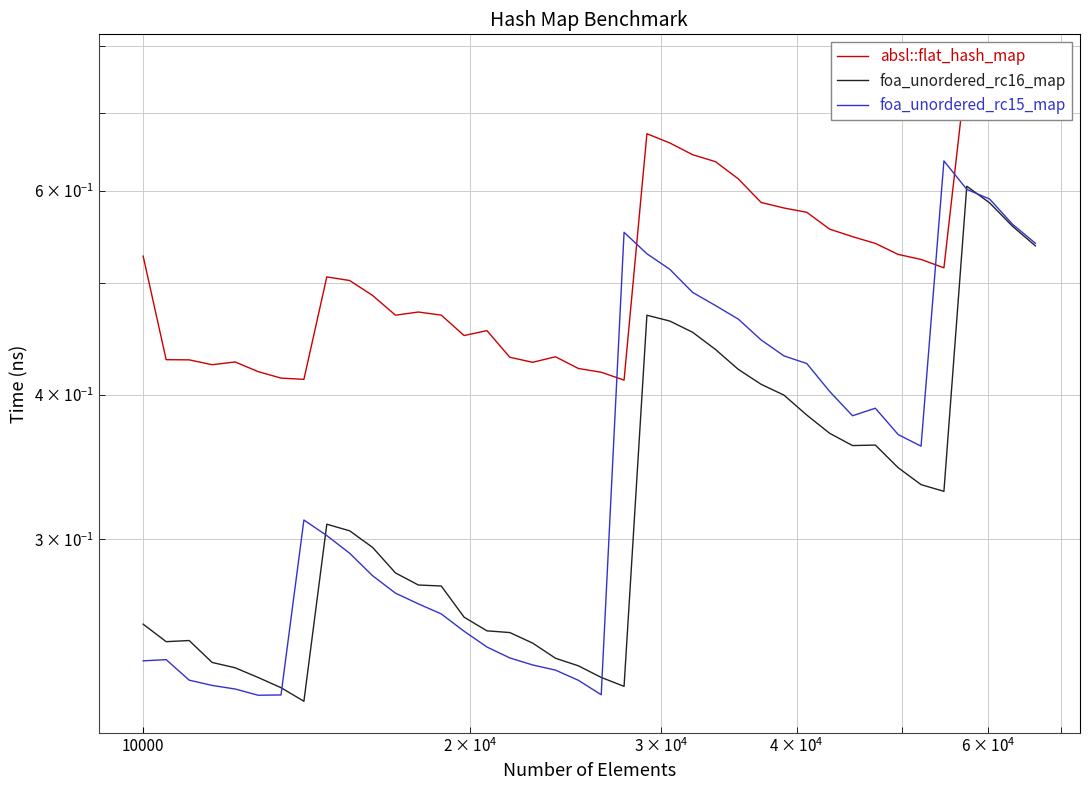

Is it true that absl::flat_hash_map equals 0.6 at 7?

False